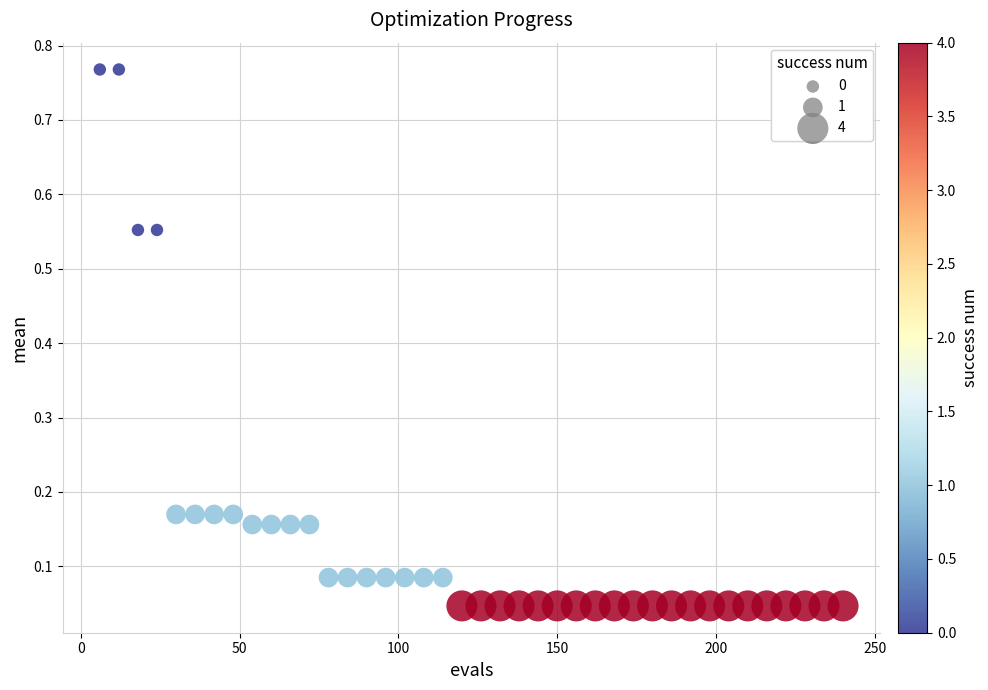

What is the range of Y values (max minus min)?

0.7